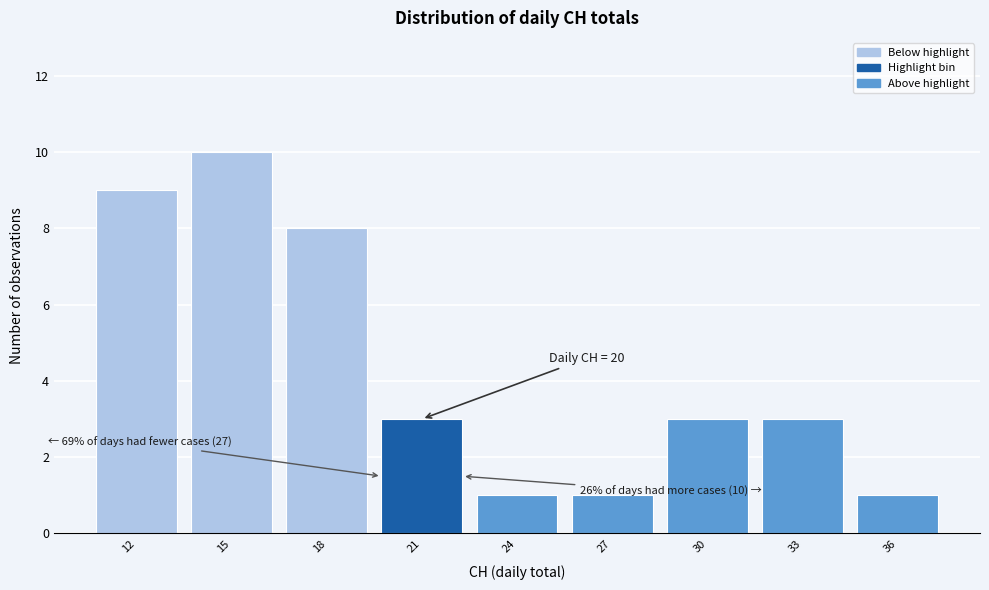

Reading left to right, transcribe all the data shown in this chart.

9	10	8	3	1	1	3	3	1